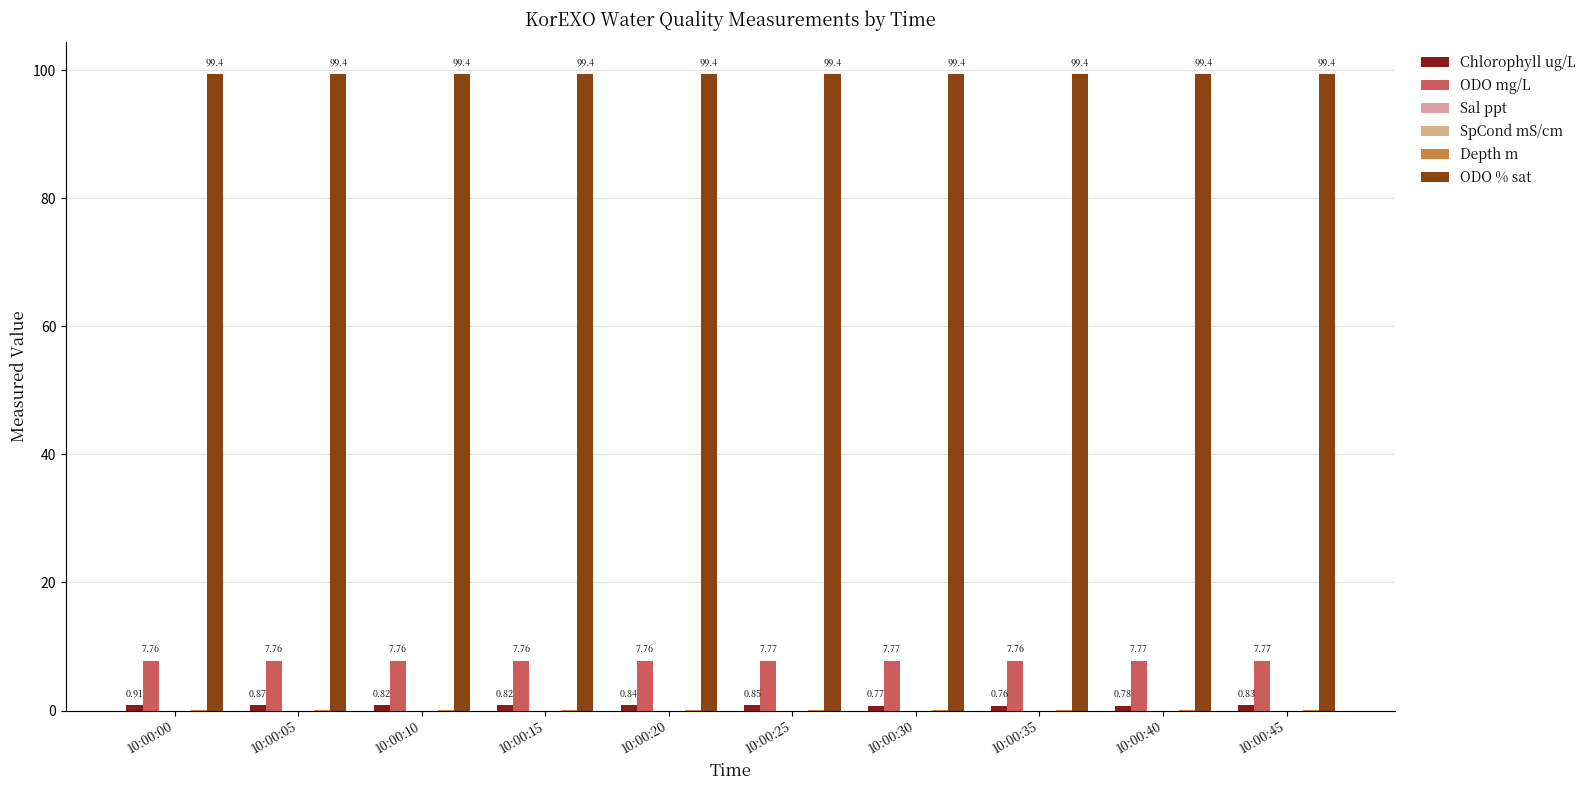

What is the value of the ODO mg/L bar at the 1st from the left?

7.8